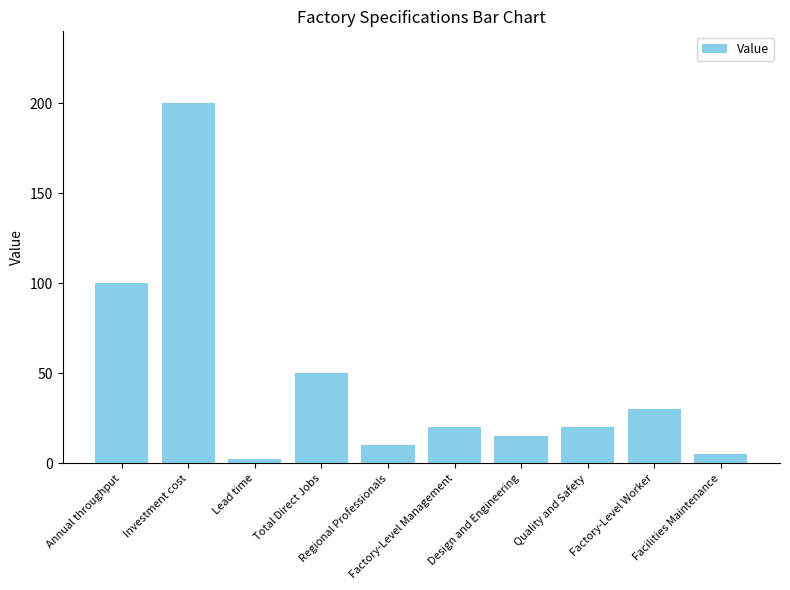

What is the value of the 2nd bar from the left?

200.0